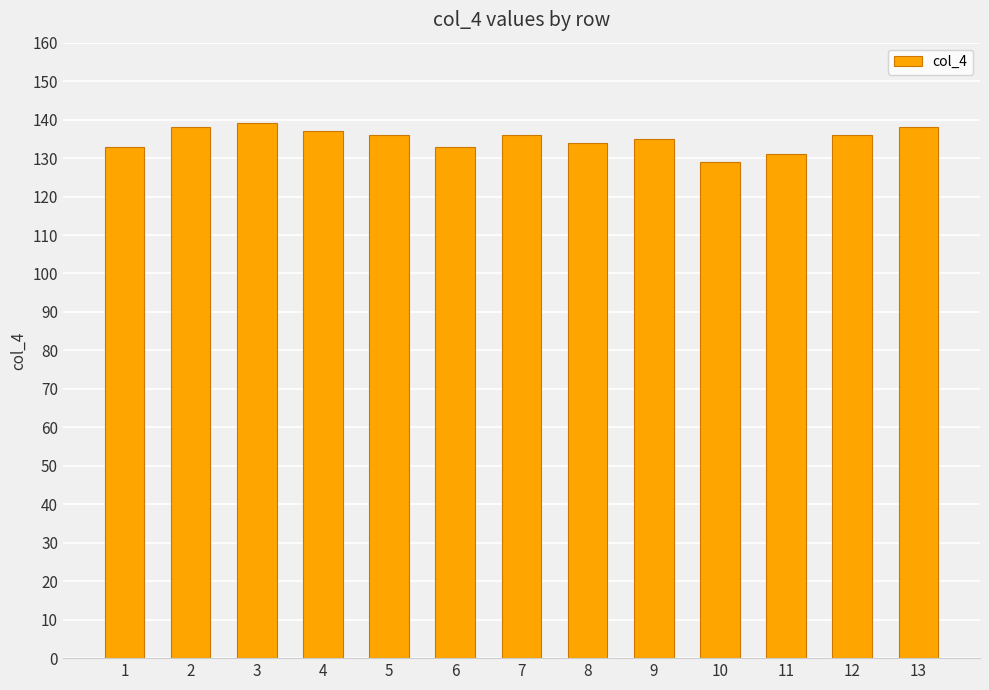

How many data points does each series have?

13